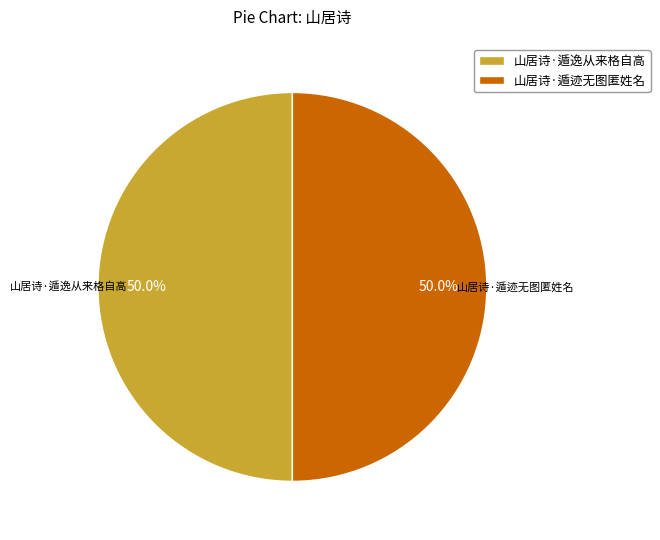

What is the ratio of the value at 山居诗·遁迹无图匿姓名 to the value at 山居诗·遁逸从来格自高?

1.0